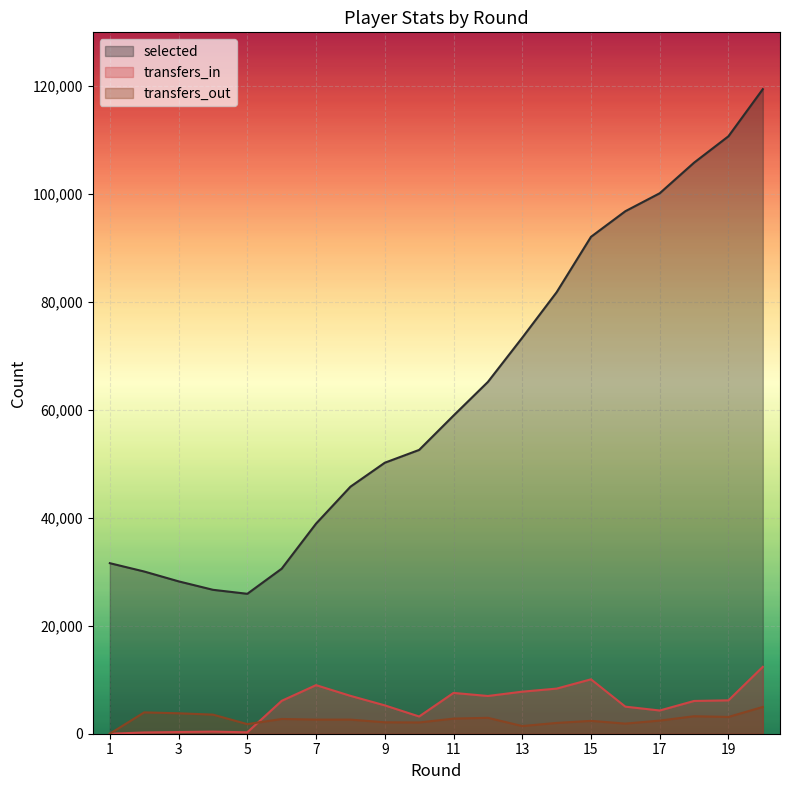

Reading left to right, transcribe all the data shown in this chart.

selected: 31608	30066	28243	26677	25934	30590	38943	45784	50228	52604	58968	65204	73402	81828	92101	96847	100175	105848	110738	119472
transfers_in: 0	231	310	388	260	6098	9006	7022	5255	3195	7563	6995	7796	8362	10084	5018	4306	6073	6187	12400
transfers_out: 0	3956	3788	3540	1777	2735	2616	2616	2117	2087	2801	2947	1422	2001	2381	1875	2436	3241	3112	4963